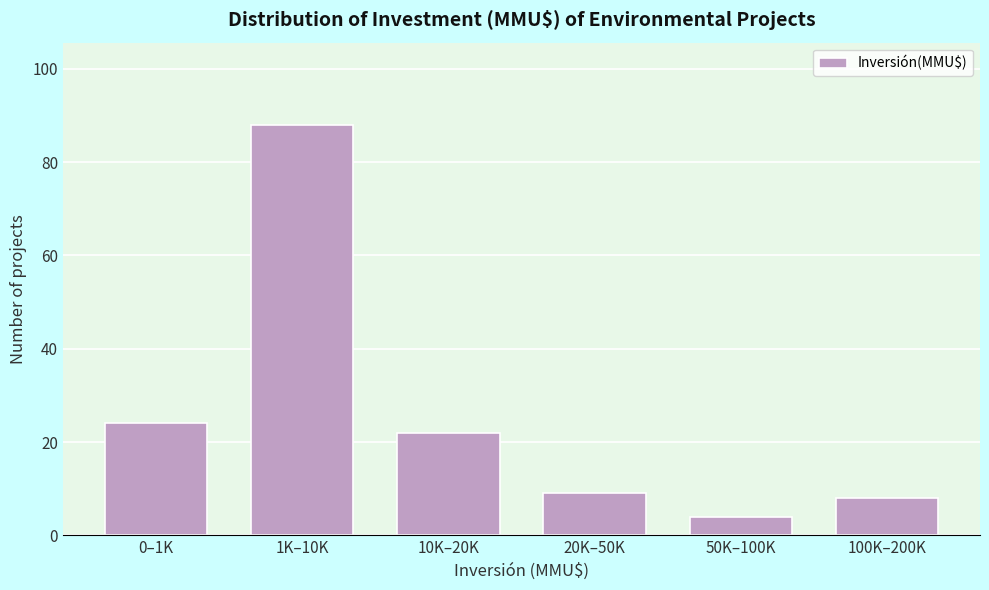

Reading right to left, what are all the values shown in this chart?

8	4	9	22	88	24